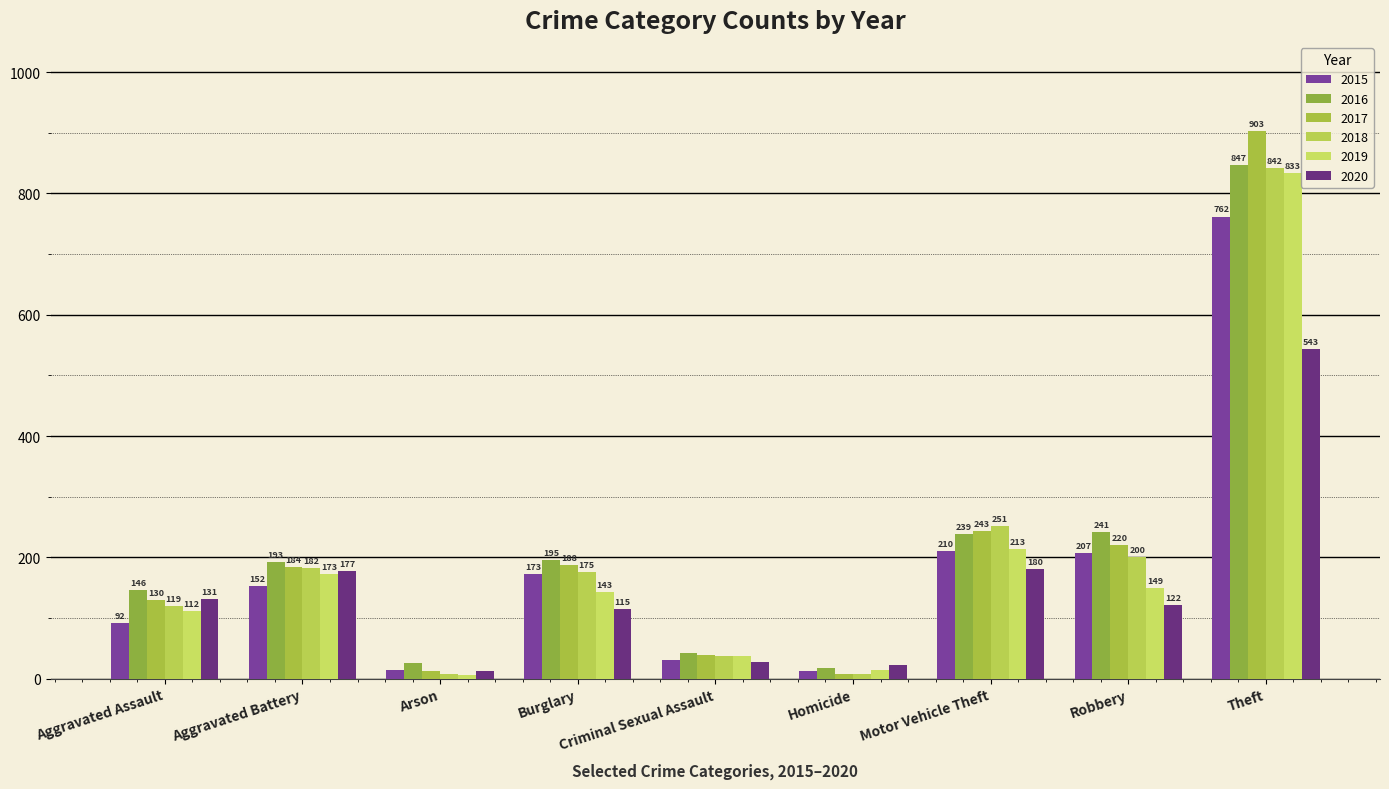

Which series changed the most between Aggravated Assault and Theft?

2017